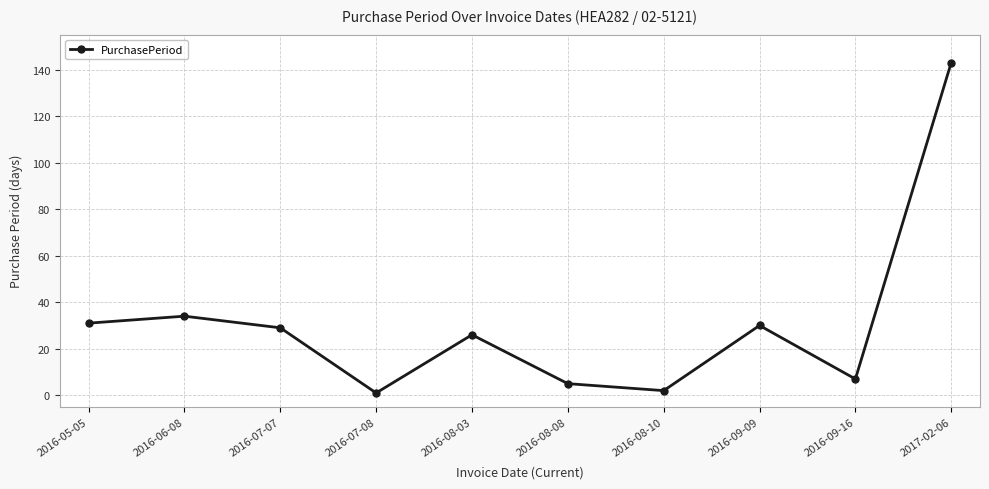

Which label corresponds to the largest value in the chart?

2017-02-06